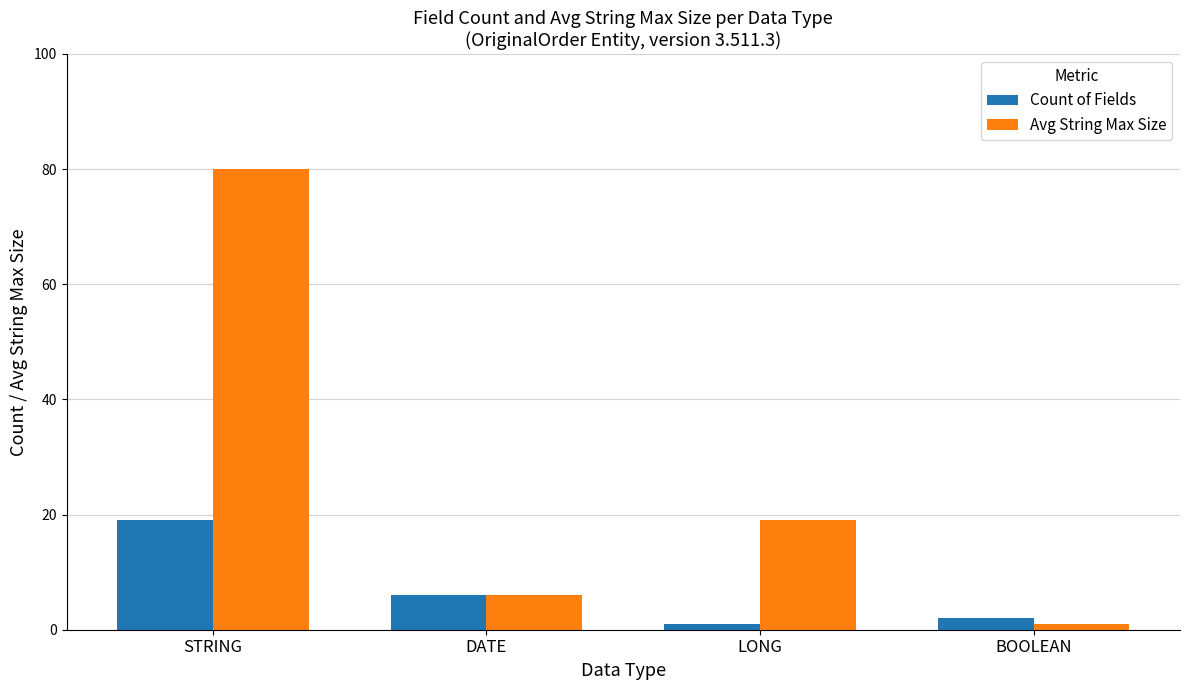

Reading left to right, what are all the values shown in this chart?

Count of Fields: STRING=19	DATE=6	LONG=1	BOOLEAN=2
Avg String Max Size: STRING=80	DATE=6	LONG=19	BOOLEAN=1